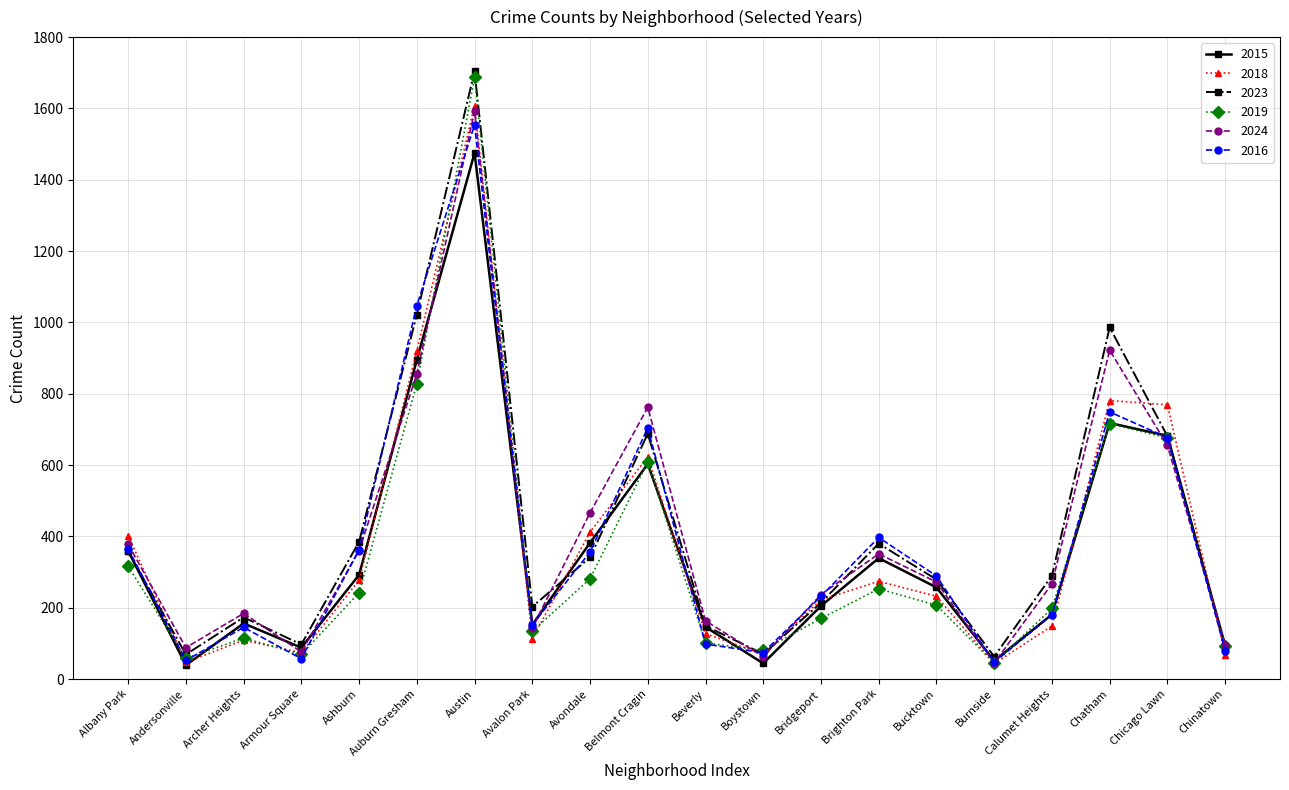

At which label is 2024 closest to 818?

Auburn Gresham